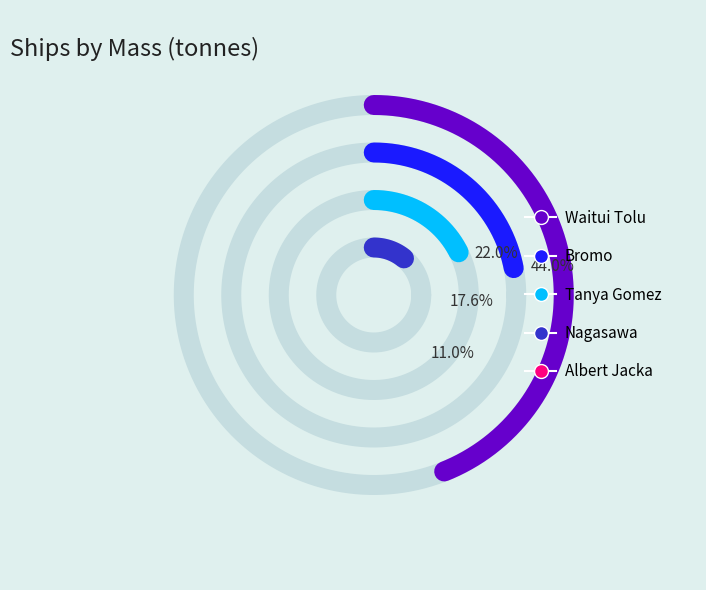

The Nagasawa slice represents 26% of the pie. True or false?

False